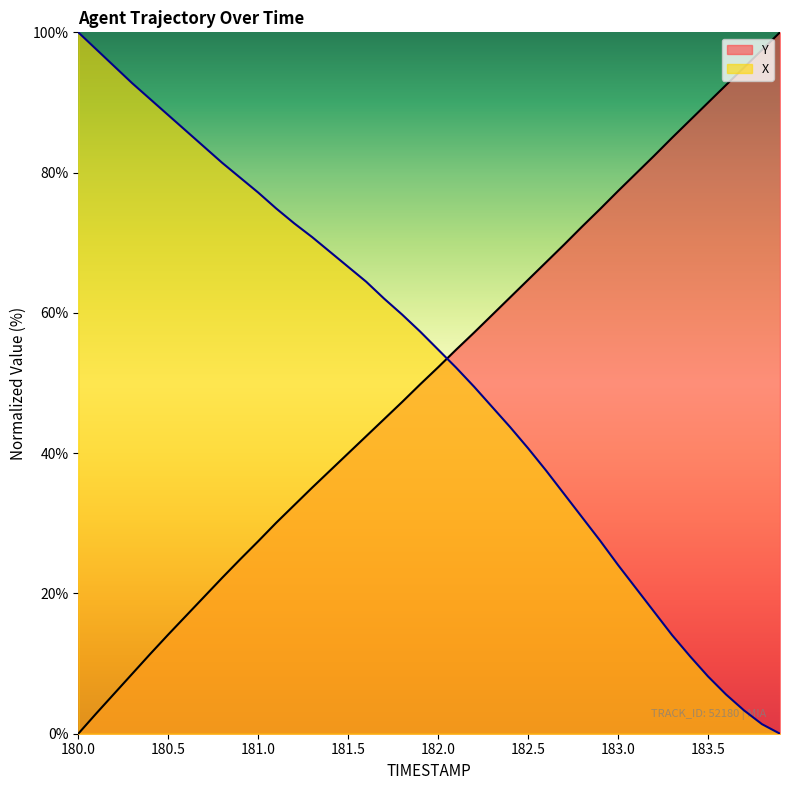

At which category does the chart reach its peak across all series?

180.0